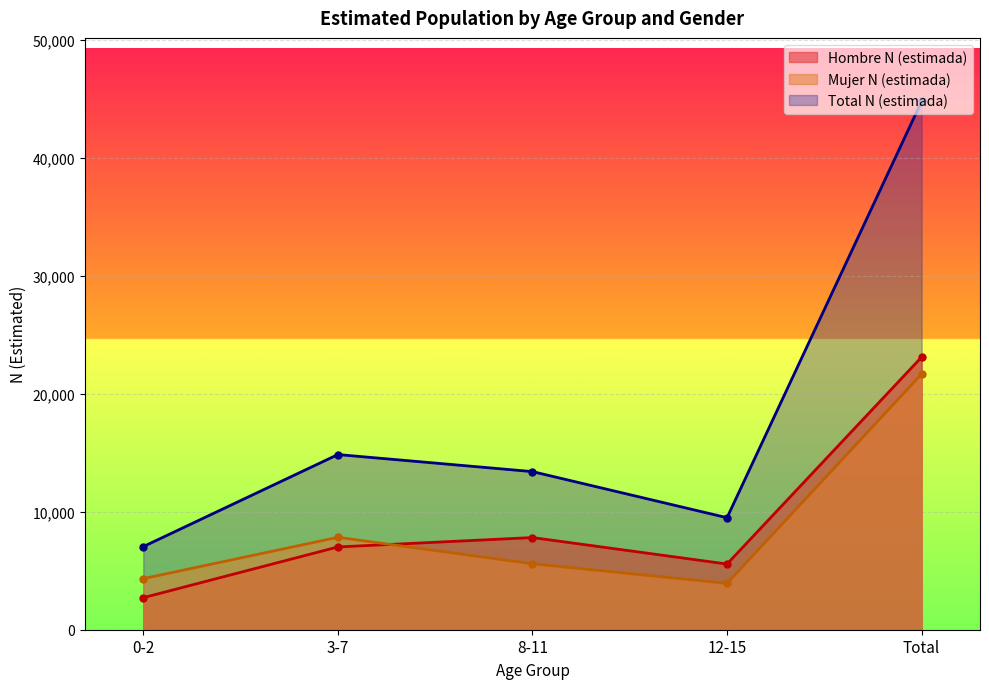

What is the difference between the Total N (estimada) values at 8-11 and 0-2?

6353